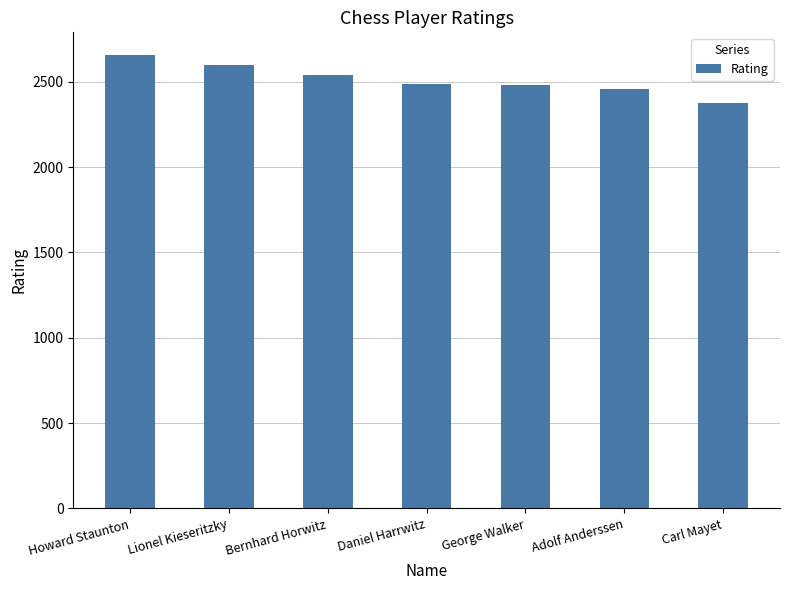

What is the sum of the values at Carl Mayet and Bernhard Horwitz?

4912